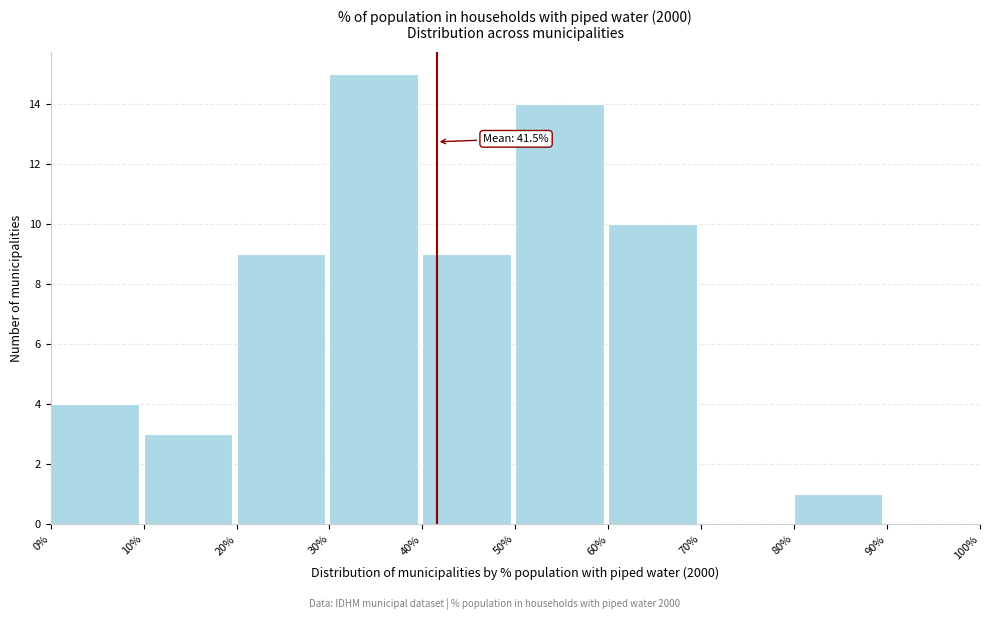

Which range on the x-axis has the tallest bar?

30% to 40%